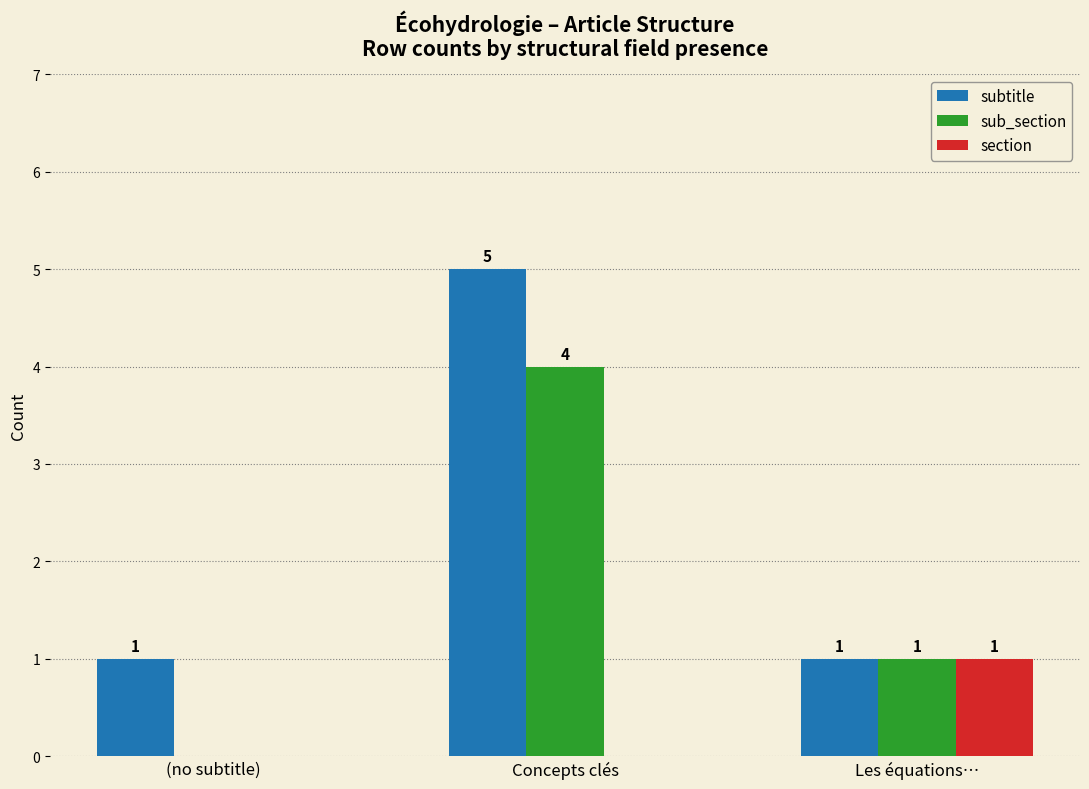

Which category has the highest value across all series?

Concepts clés